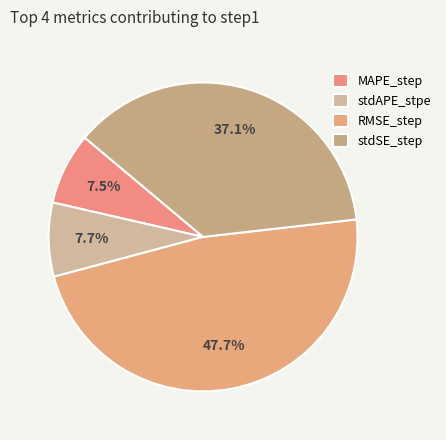

Is it true that RMSE_step is 48% of the pie?

True